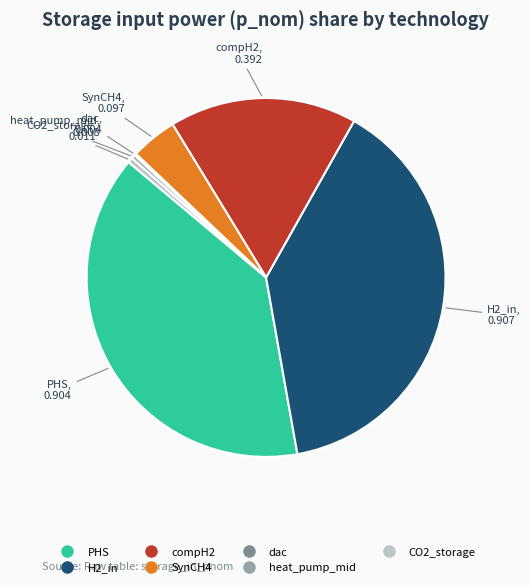

Does H2_in represent more than half of the total?

No